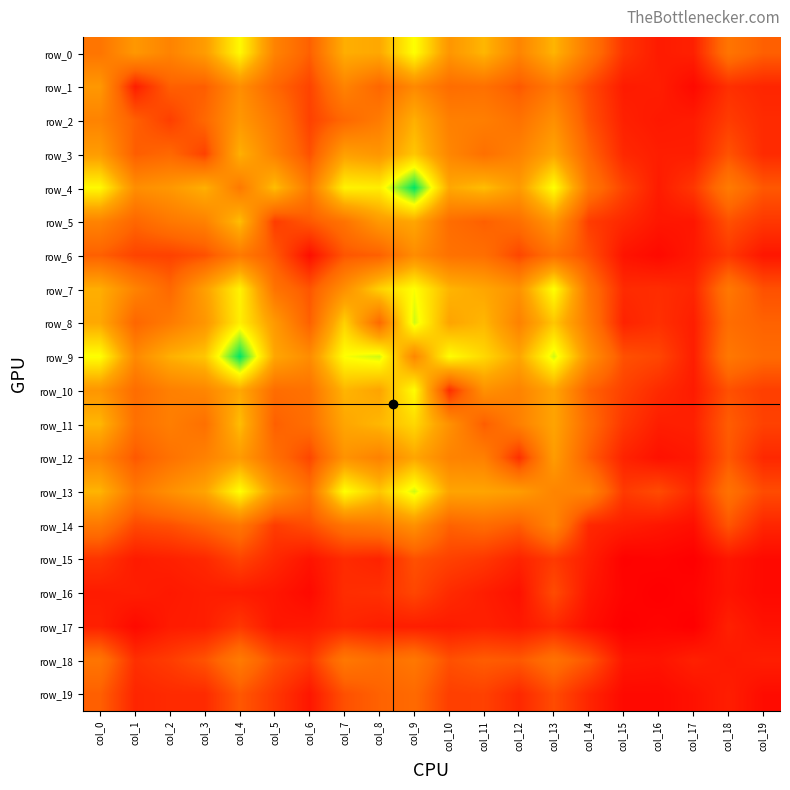

What is the highest value of the row_5 series?

92